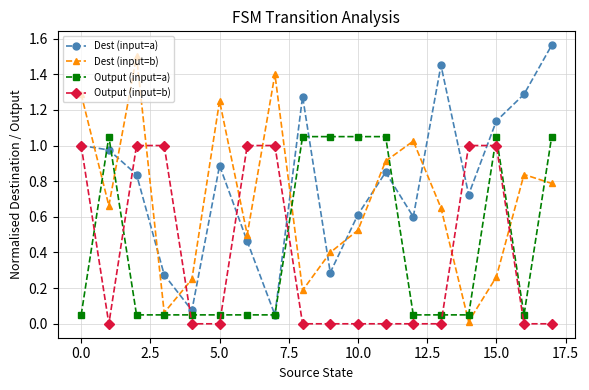

Which series has the largest total across all categories?

Dest (input=a)